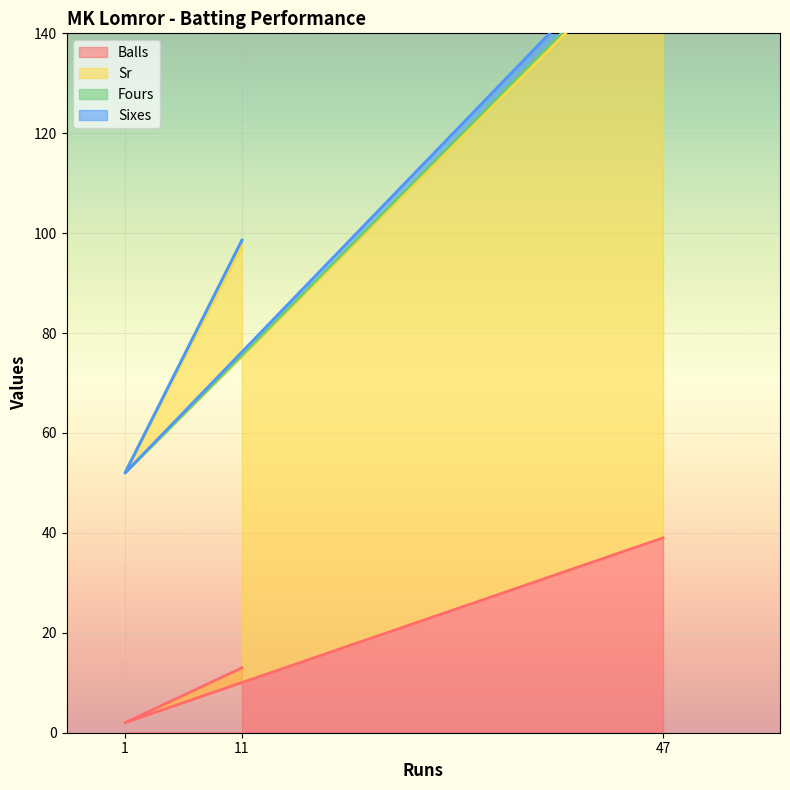

What position from the right is 47?

1